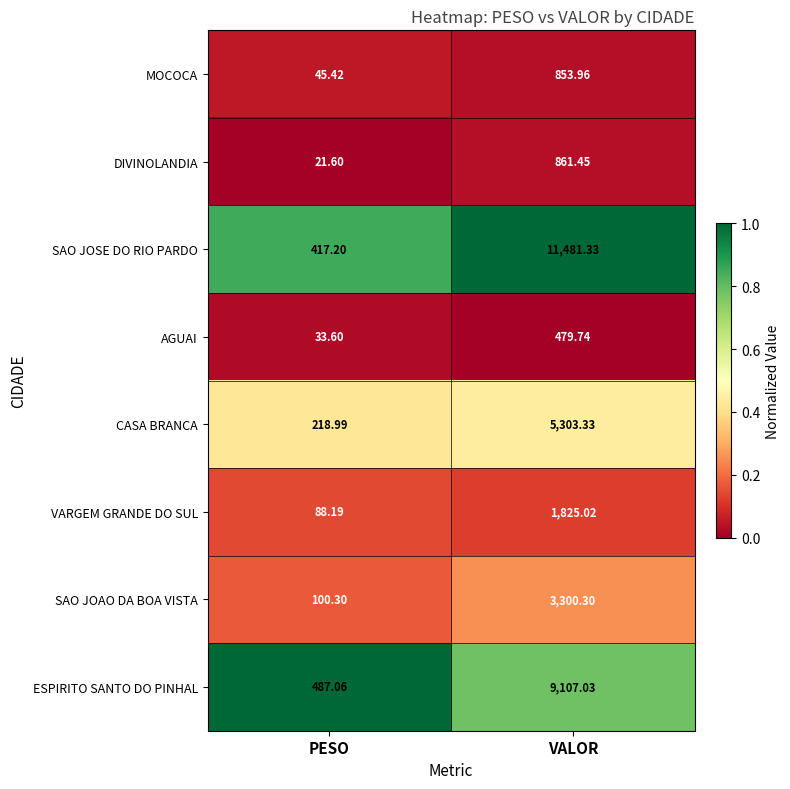

At which category is the sum across all series the highest?

VALOR